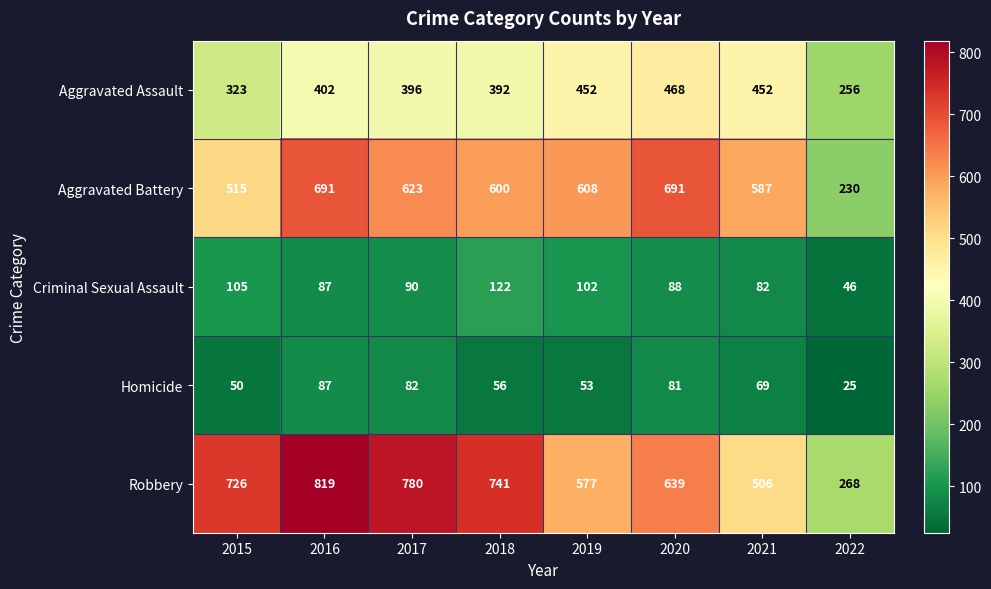

List the series in order of their peak value, highest first.

Robbery, Aggravated Battery, Aggravated Assault, Criminal Sexual Assault, Homicide